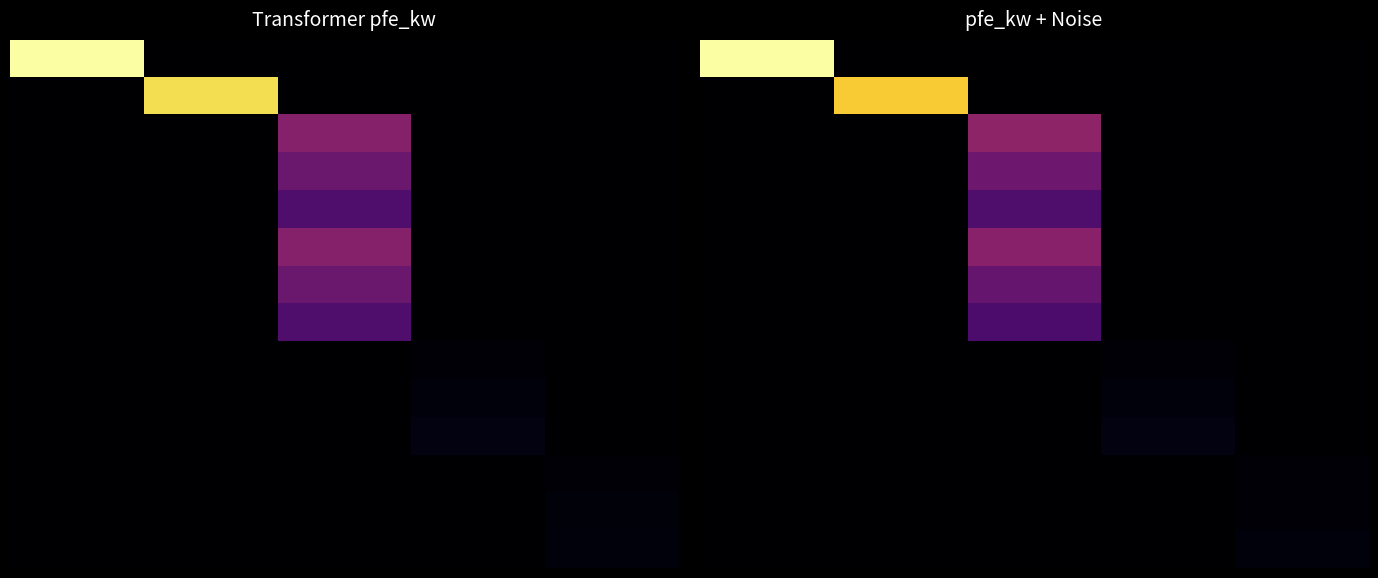

What is the maximum value shown in the chart?

63.4